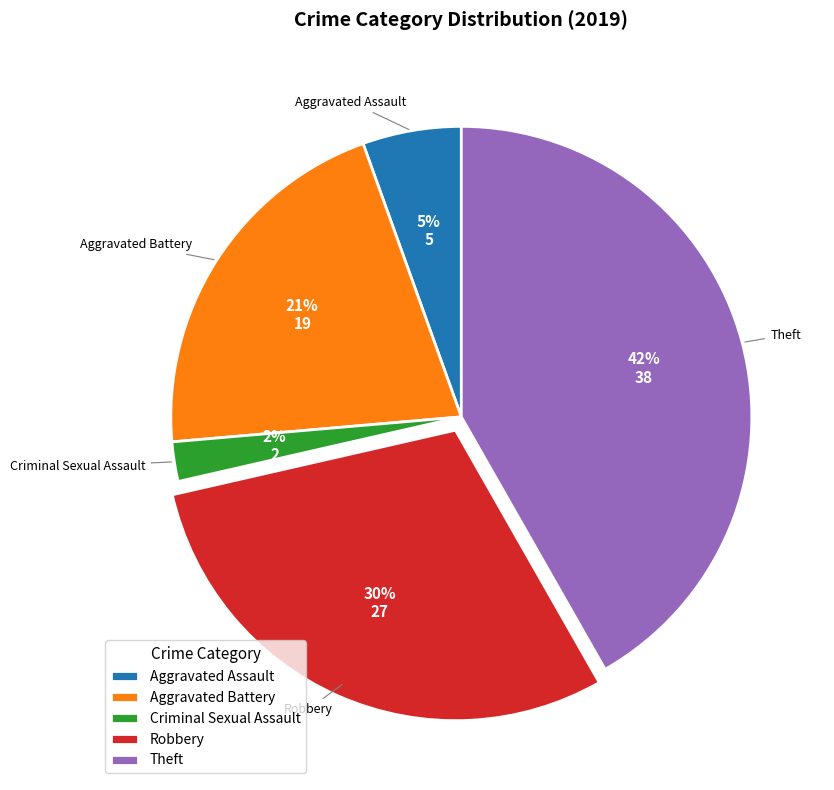

Which category has the biggest portion of the pie?

Theft